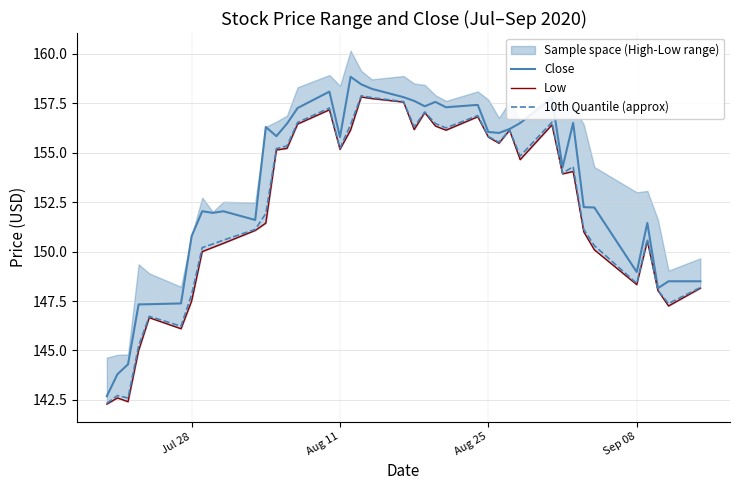

Is it true that 10th Quantile (approx) equals 155.8 at Aug 25?

True